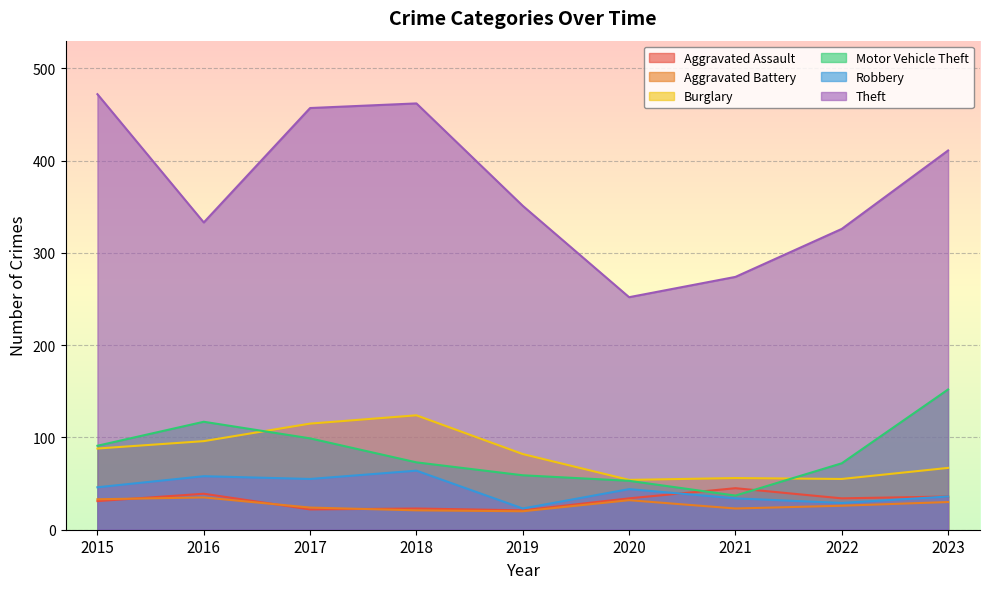

What is the spread (max minus min) of values at 2015?

441